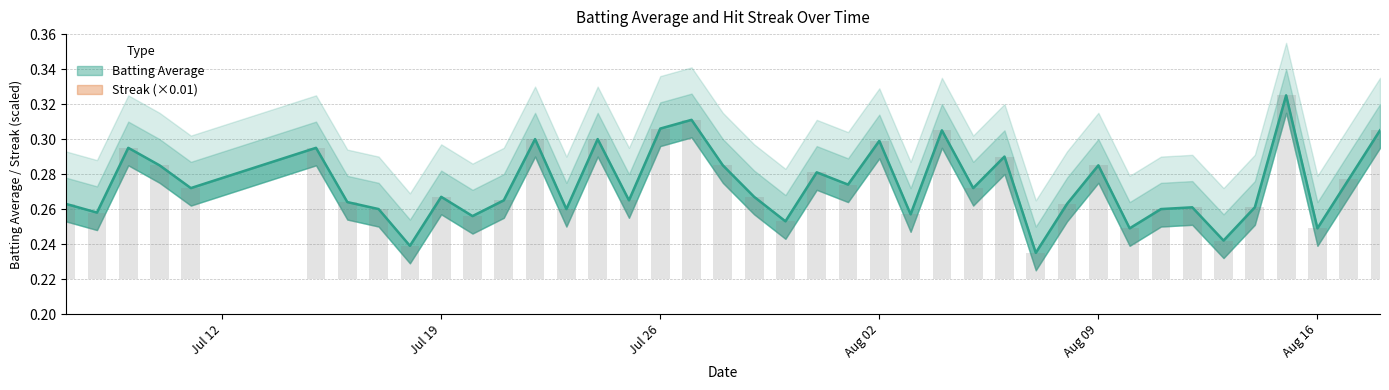

True or false: Batting Average has a value of 0.4 at 2010-07-22.

False